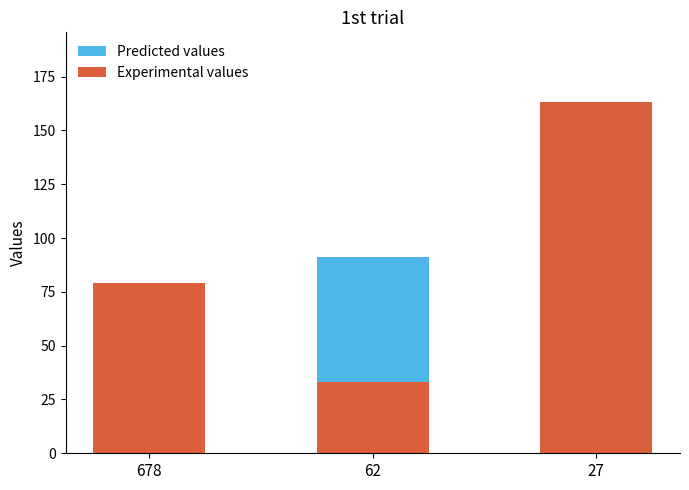

Are the bars horizontal?

No